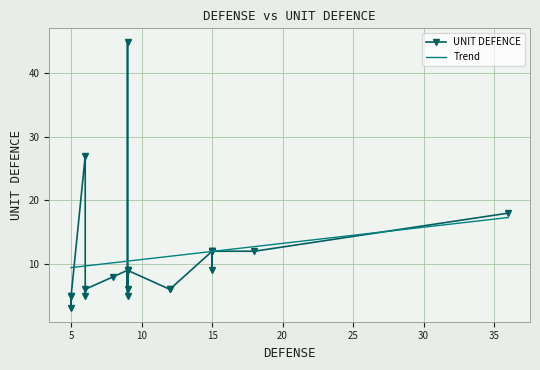

What is the highest value of the Trend series?

17.3